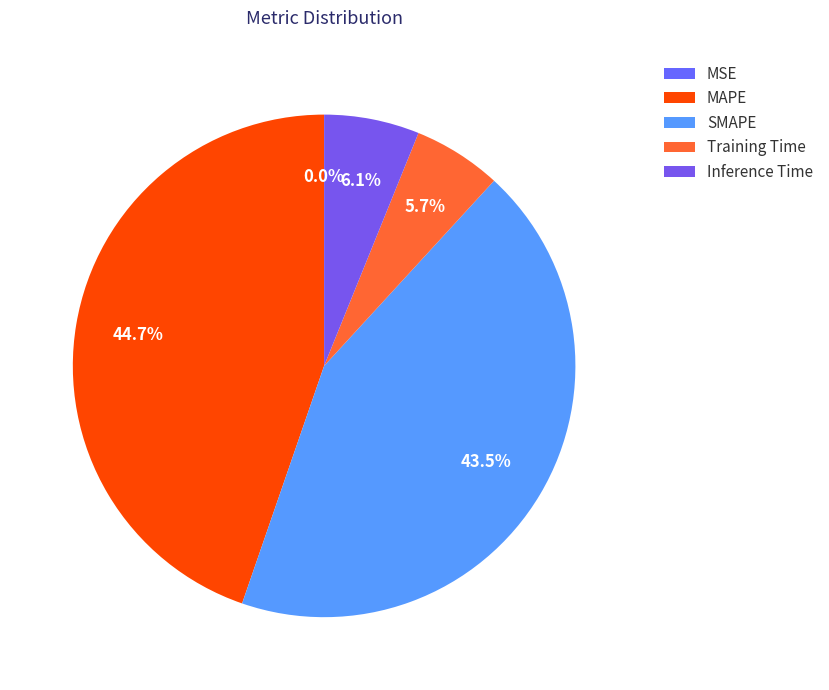

The MAPE slice represents 45% of the pie. True or false?

True